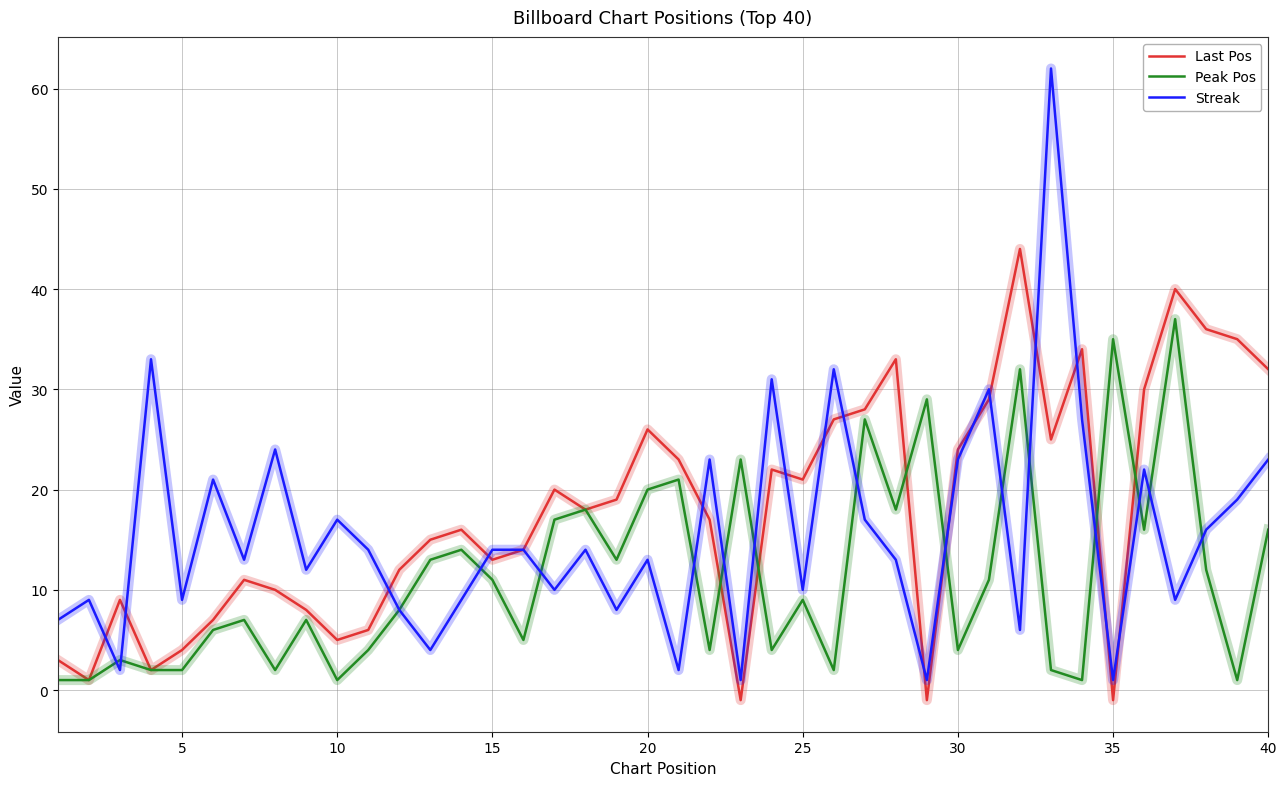

Does the chart have visible grid lines?

Yes